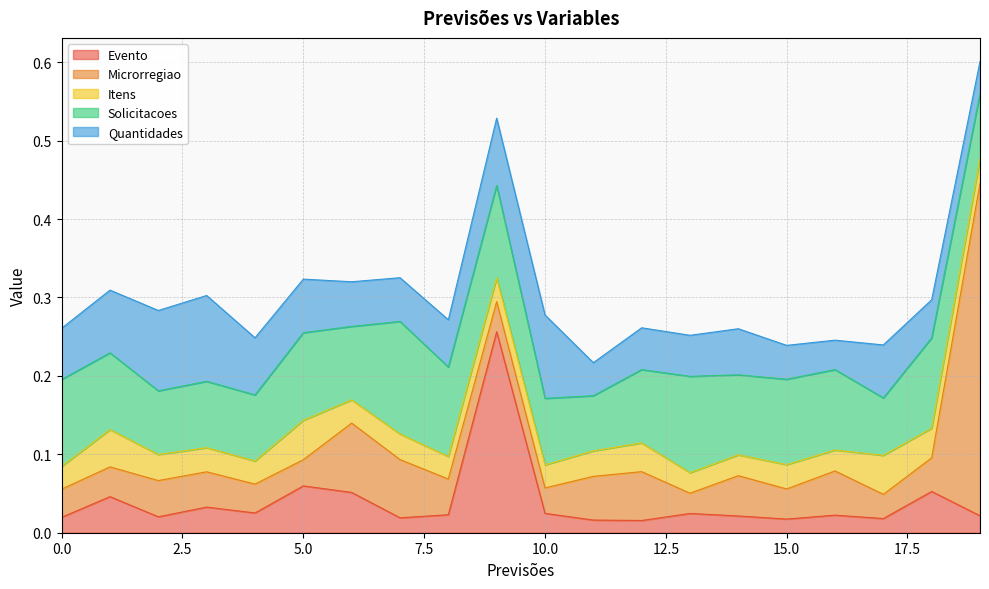

How many interior local valleys does the Itens series have?

6